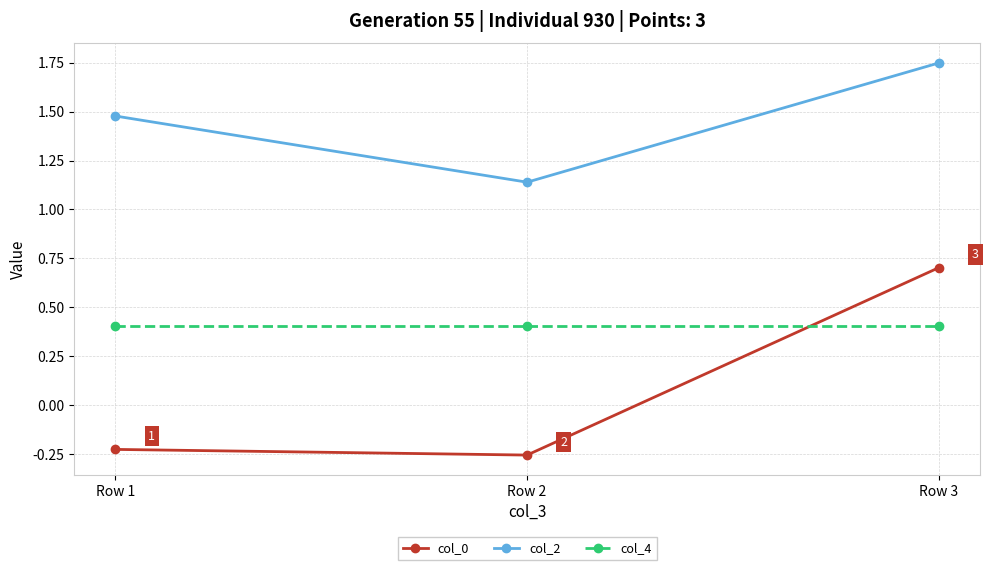

What is the value of the col_4 point at the 2nd from the left?

0.4